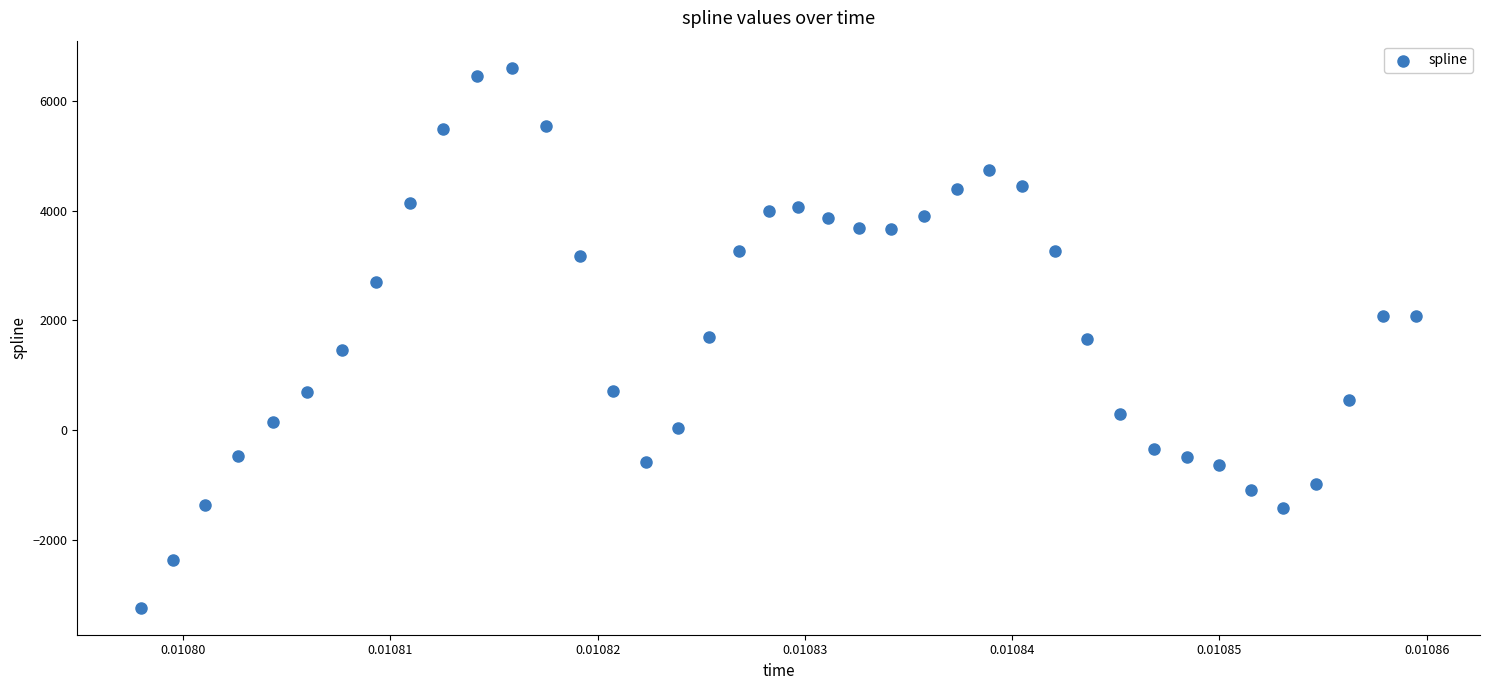

What is the range of Y values (max minus min)?

9830.9